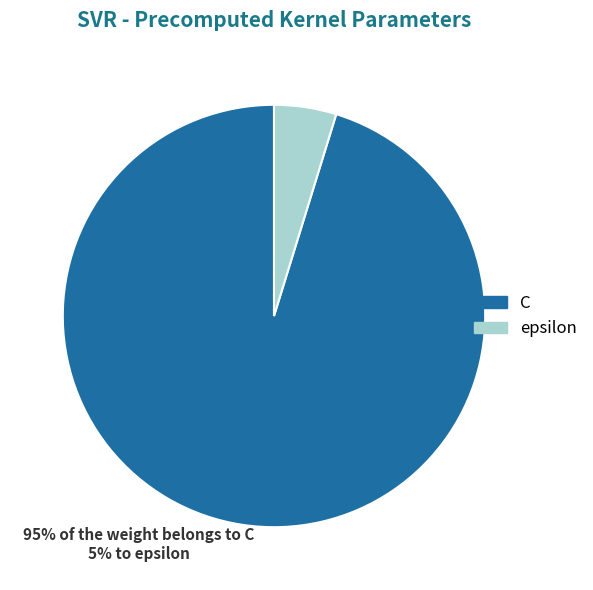

Which has a higher value, C or epsilon?

C